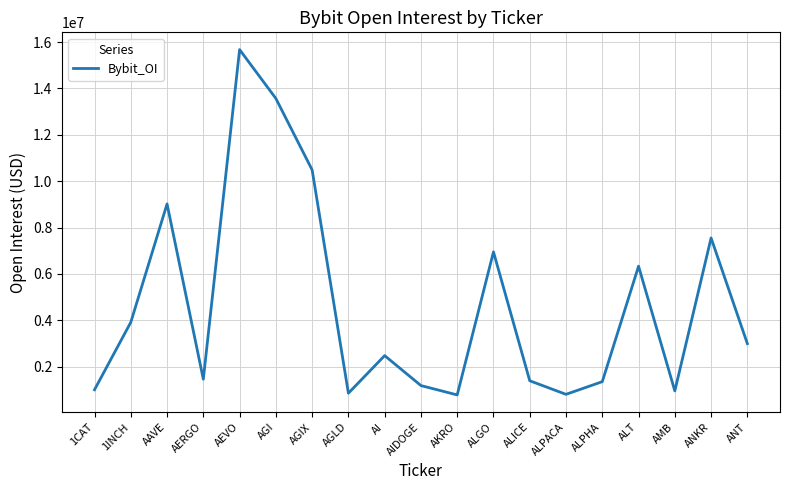

What is the change in value from AGI to AKRO?

-12792497